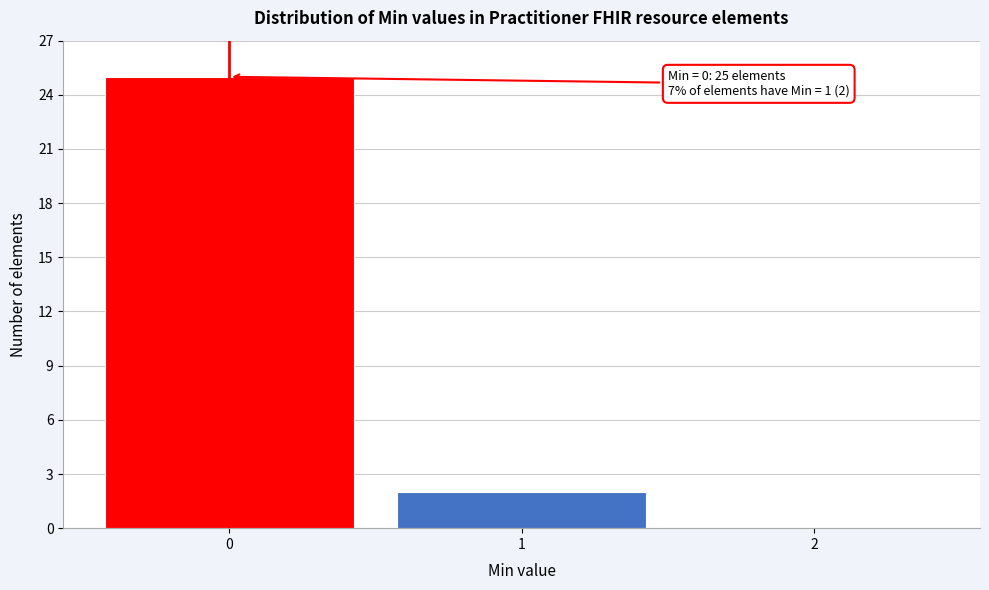

Reading right to left, list all the values displayed in this chart.

2=0	1=2	0=25